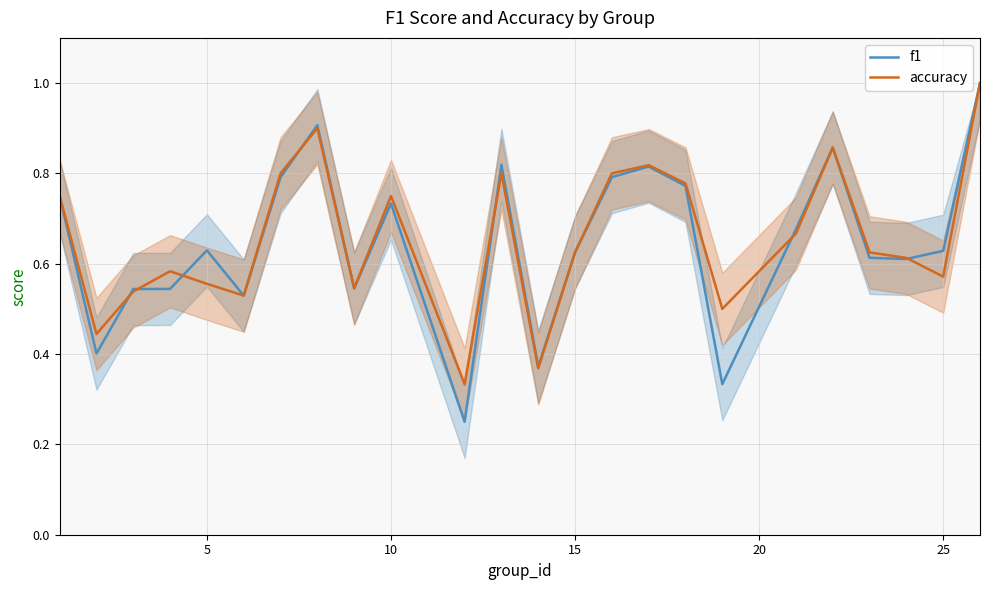

What is the maximum value shown in the chart?

1.0